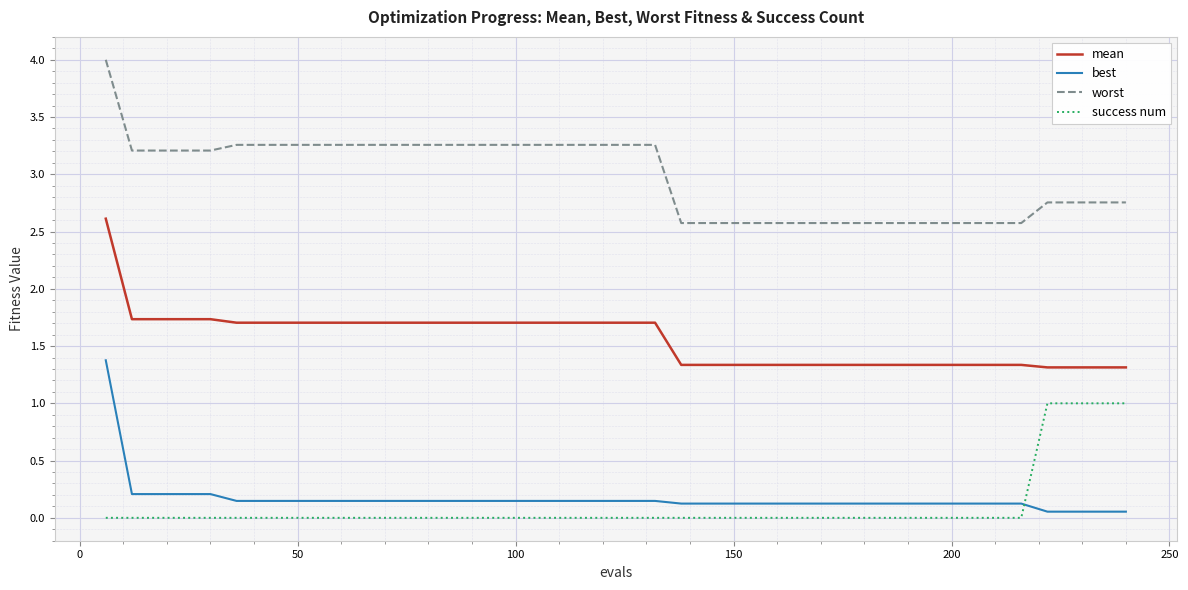

What is the average value of the mean series?

1.6